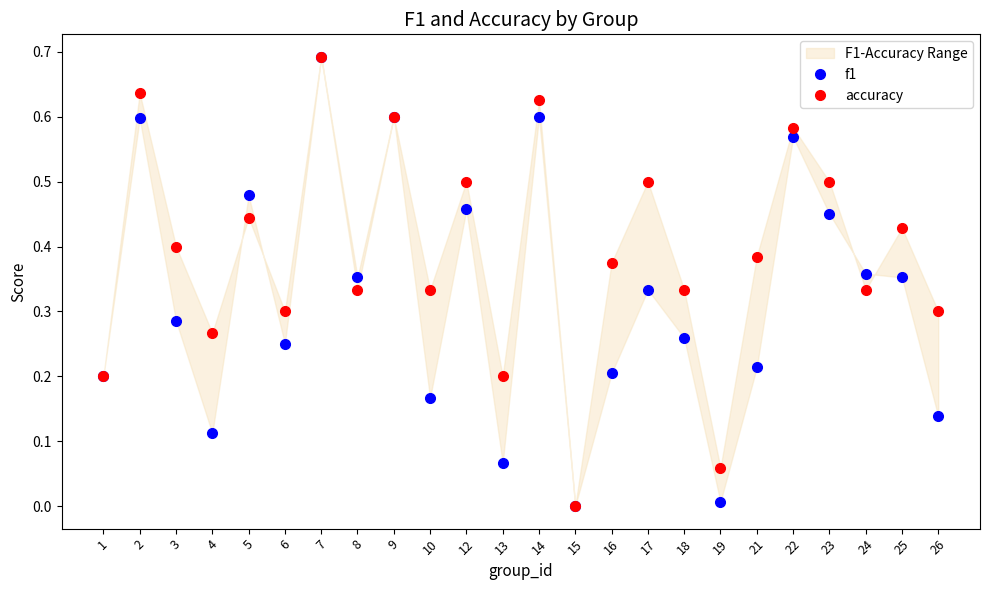

What is the difference between the maximum and minimum values in the f1 series?

0.7